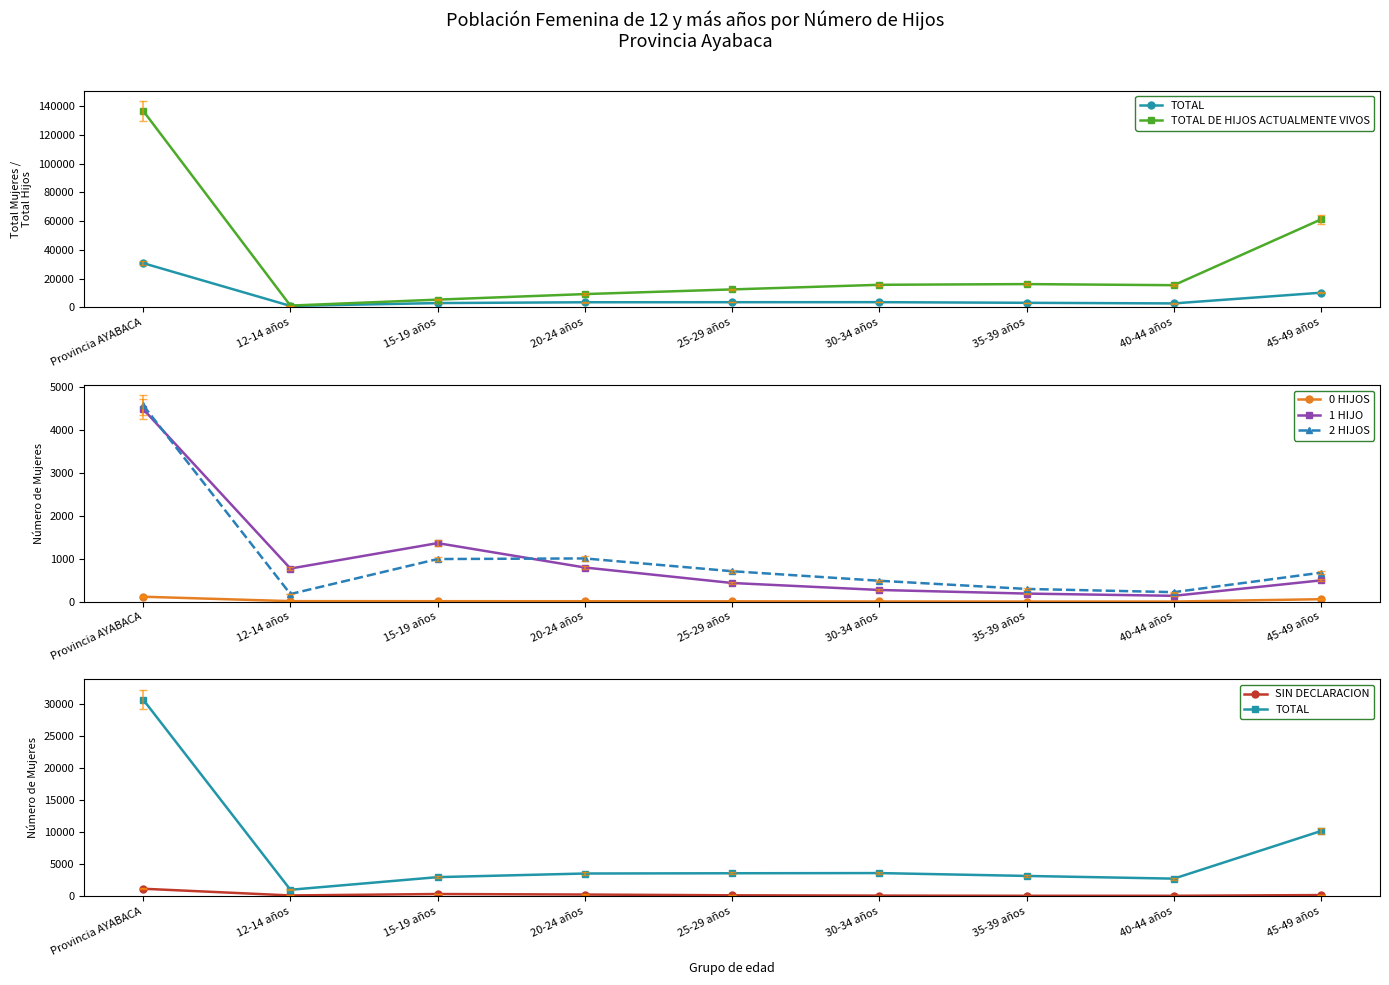

True or false: TOTAL DE HIJOS ACTUALMENTE VIVOS and 1 HIJO intersect in this chart.

False